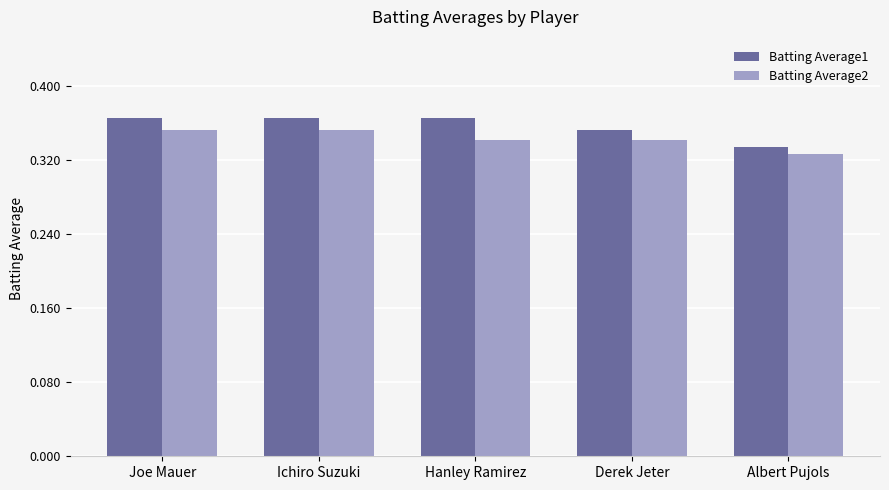

What is the label of the 2nd bar from the right?

Derek Jeter